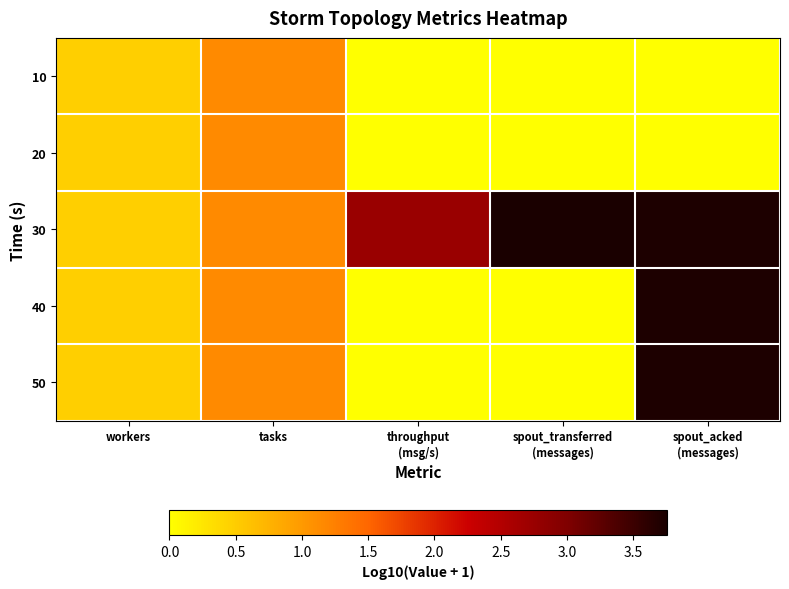

Reading left to right, transcribe all the data shown in this chart.

10: workers=0.5	tasks=1.1	throughput
(msg/s)=0.0	spout_transferred
(messages)=0.0	spout_acked
(messages)=0.0
20: workers=0.5	tasks=1.1	throughput
(msg/s)=0.0	spout_transferred
(messages)=0.0	spout_acked
(messages)=0.0
30: workers=0.5	tasks=1.1	throughput
(msg/s)=2.8	spout_transferred
(messages)=3.8	spout_acked
(messages)=3.7
40: workers=0.5	tasks=1.1	throughput
(msg/s)=0.0	spout_transferred
(messages)=0.0	spout_acked
(messages)=3.7
50: workers=0.5	tasks=1.1	throughput
(msg/s)=0.0	spout_transferred
(messages)=0.0	spout_acked
(messages)=3.7